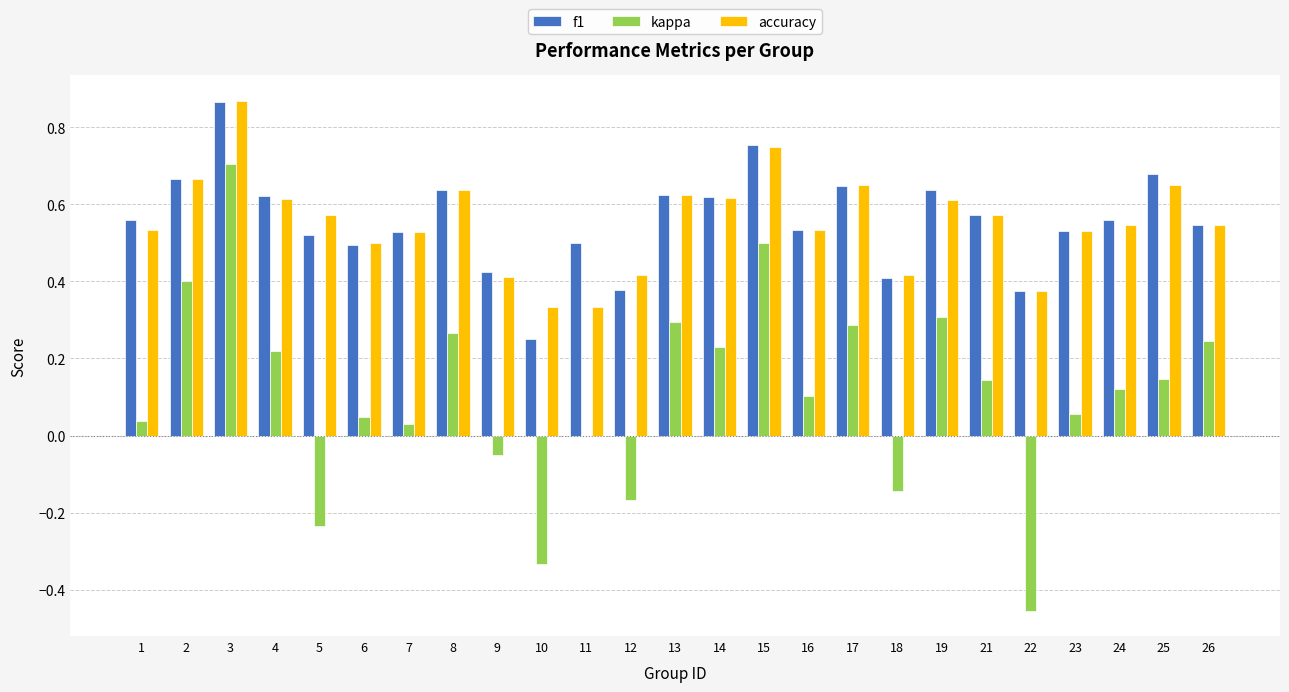

Which series changed the most between 2 and 10?

kappa